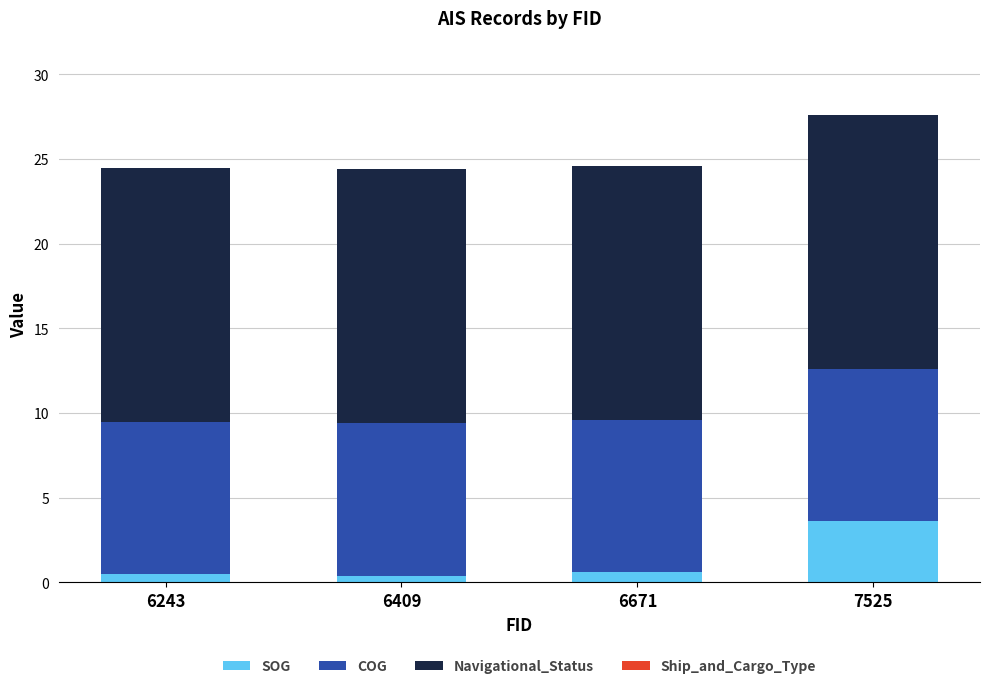

What is the total value across all series at 7525?

27.6